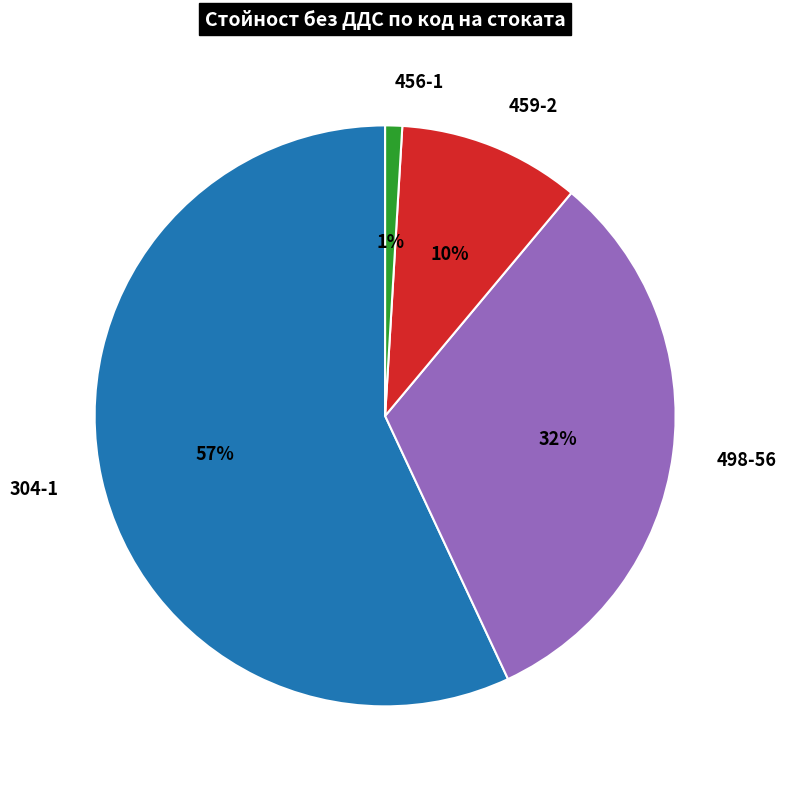

Which has a higher value, 456-1 or 304-1?

304-1